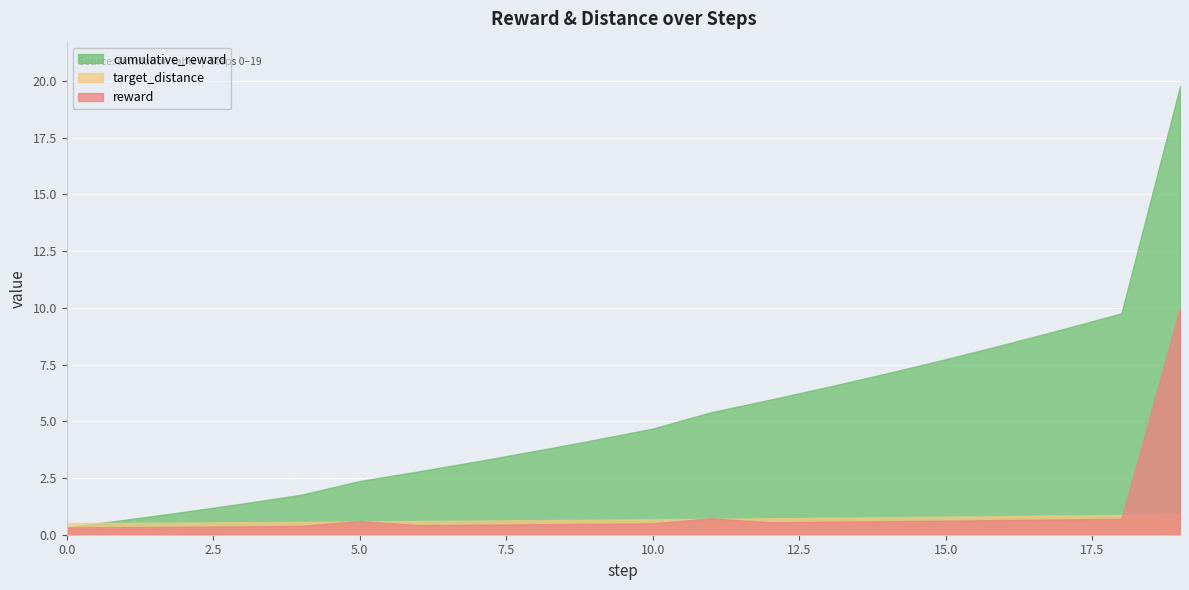

Reading right to left, what are all the values shown in this chart?

reward: 10.0	0.7	0.7	0.6	0.6	0.6	0.6	0.5	0.7	0.5	0.5	0.5	0.4	0.4	0.6	0.4	0.4	0.3	0.3	0.3
target_distance: 0.9	0.9	0.8	0.8	0.8	0.8	0.7	0.7	0.7	0.7	0.7	0.6	0.6	0.6	0.6	0.6	0.5	0.5	0.5	0.5
cumulative_reward: 19.8	9.8	9.1	8.4	7.7	7.1	6.5	6.0	5.4	4.7	4.2	3.7	3.2	2.8	2.4	1.8	1.4	1.0	0.7	0.3